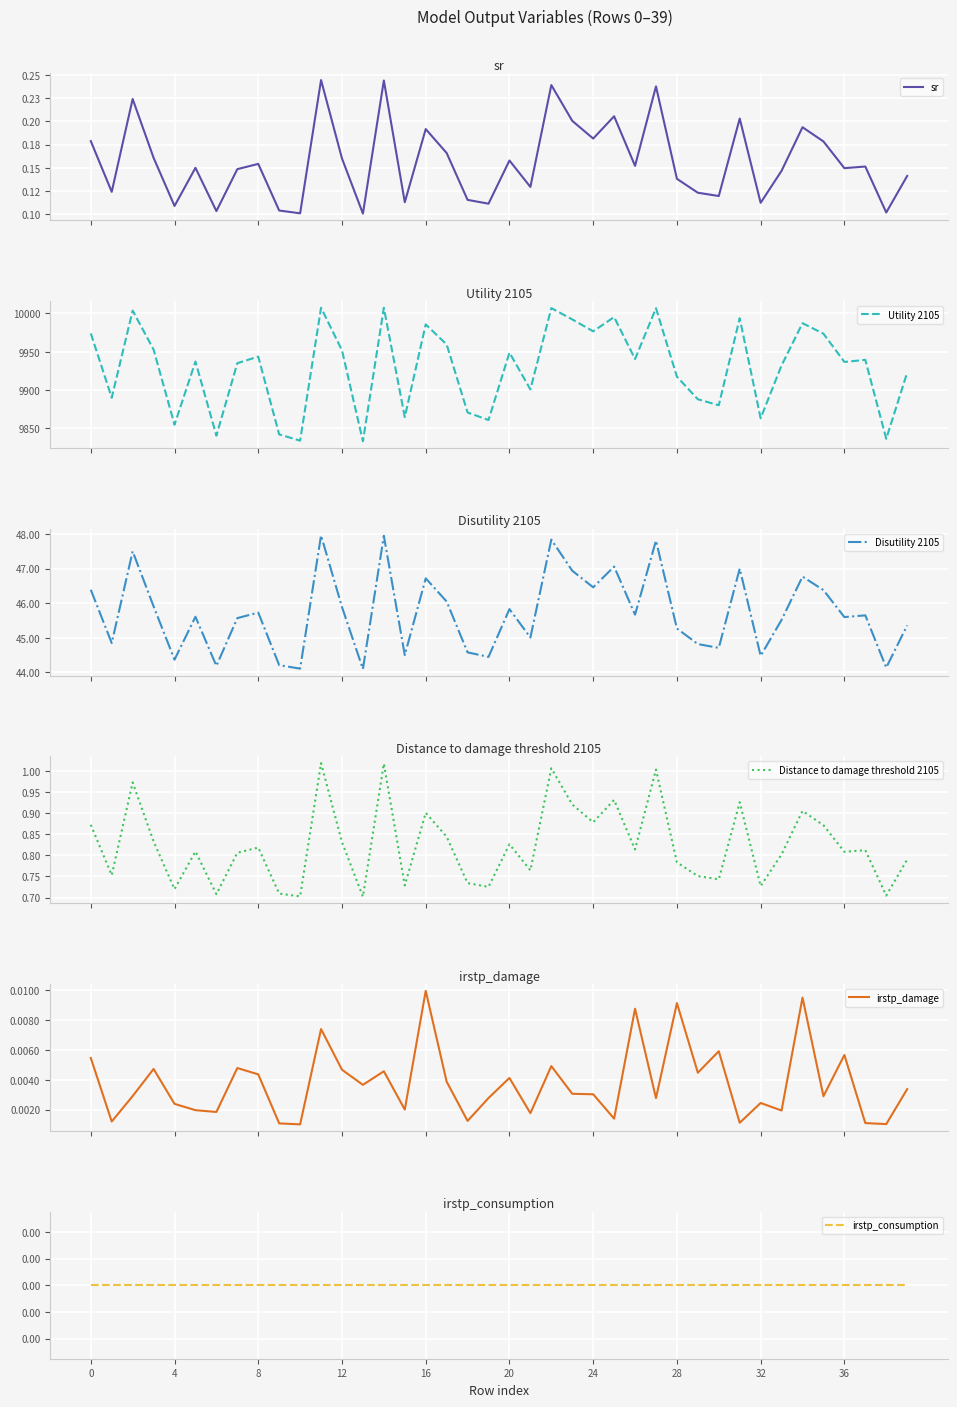

Which series has the widest spread of values?

Utility 2105